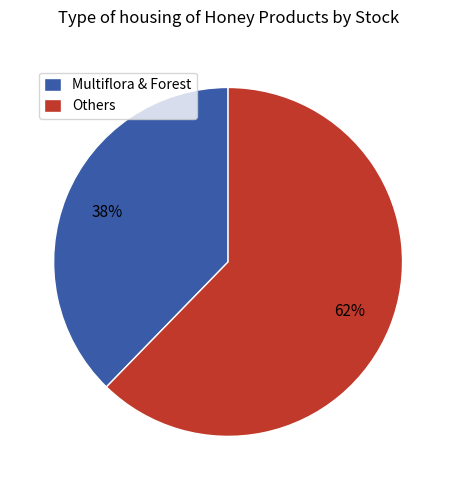

Between Others and Multiflora & Forest, which is larger?

Others